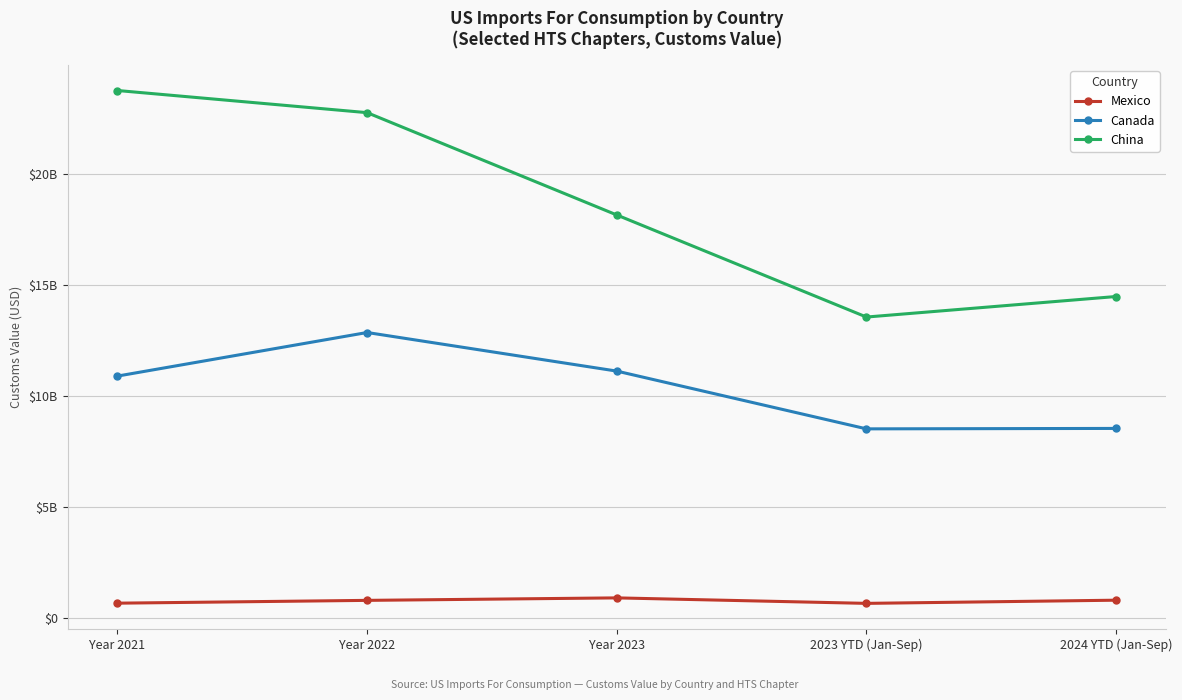

Where is China nearest to the value 18662184234?

Year 2023